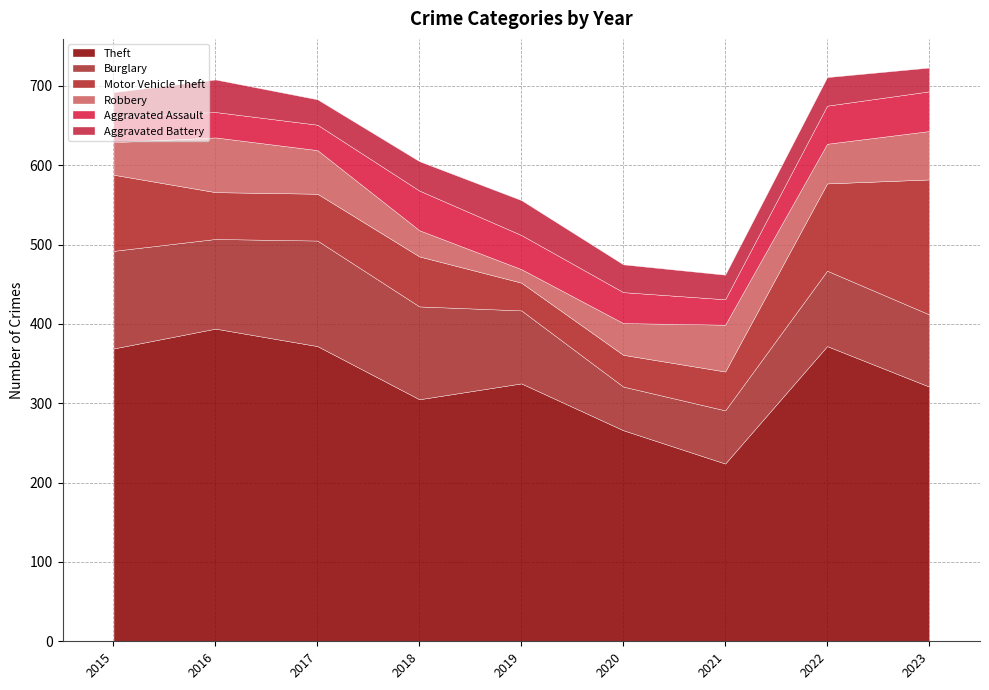

Where is Aggravated Assault nearest to the value 41?

2019